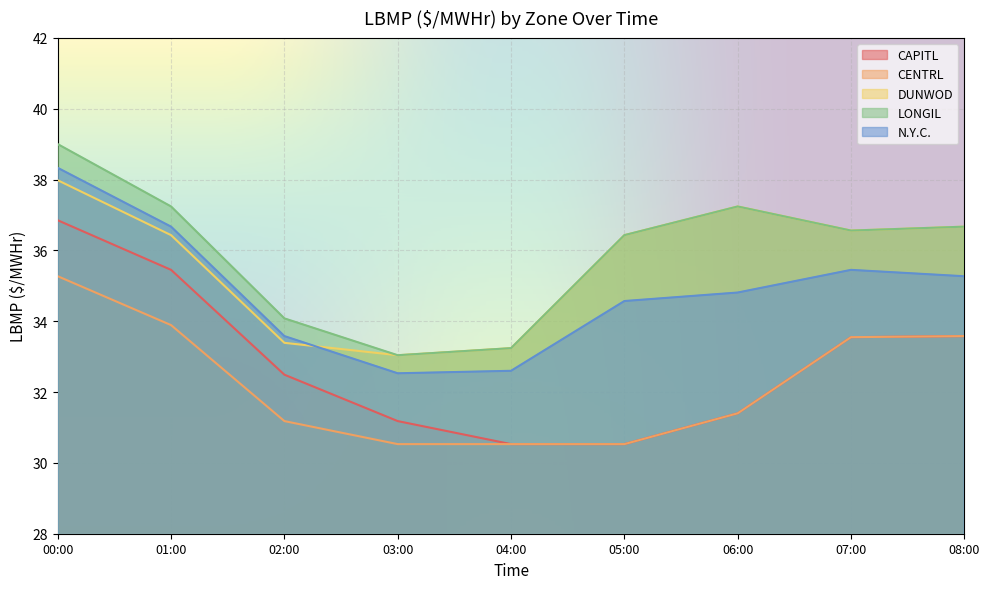

Reading left to right, list all the values displayed in this chart.

CAPITL: 00:00=36.9	01:00=35.5	02:00=32.5	03:00=31.2	04:00=30.5	05:00=30.5	06:00=31.4	07:00=33.5	08:00=33.6
CENTRL: 00:00=35.3	01:00=33.9	02:00=31.2	03:00=30.5	04:00=30.5	05:00=30.5	06:00=31.4	07:00=33.5	08:00=33.6
DUNWOD: 00:00=38.0	01:00=36.4	02:00=33.4	03:00=33.0	04:00=33.2	05:00=36.4	06:00=37.2	07:00=36.6	08:00=36.7
LONGIL: 00:00=39.0	01:00=37.2	02:00=34.1	03:00=33.0	04:00=33.2	05:00=36.4	06:00=37.2	07:00=36.6	08:00=36.7
N.Y.C.: 00:00=38.3	01:00=36.7	02:00=33.6	03:00=32.5	04:00=32.6	05:00=34.6	06:00=34.8	07:00=35.5	08:00=35.3